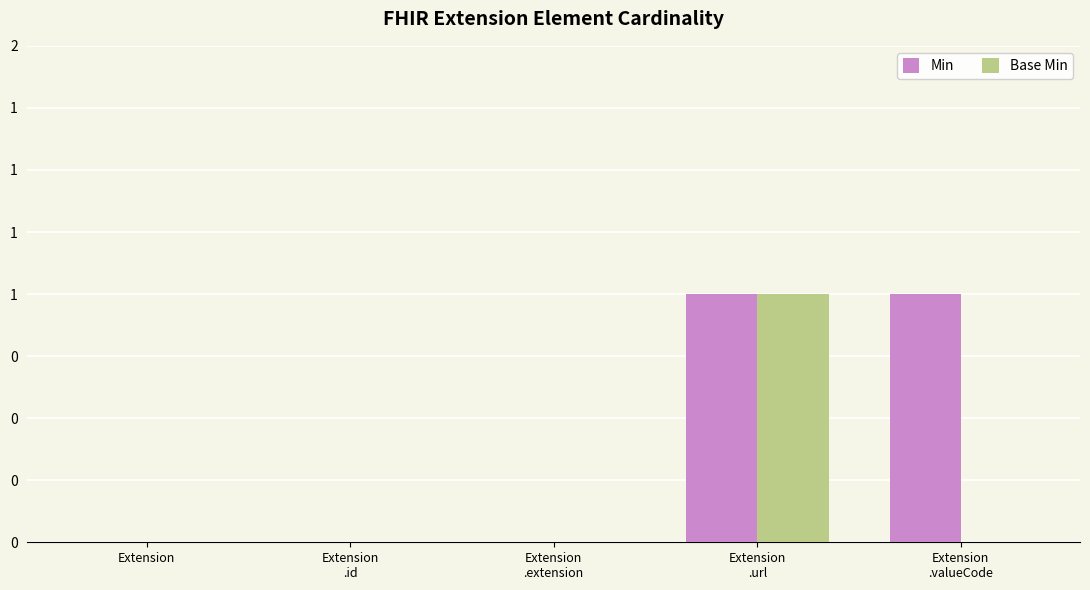

What are all the series names shown in the legend?

Min, Base Min